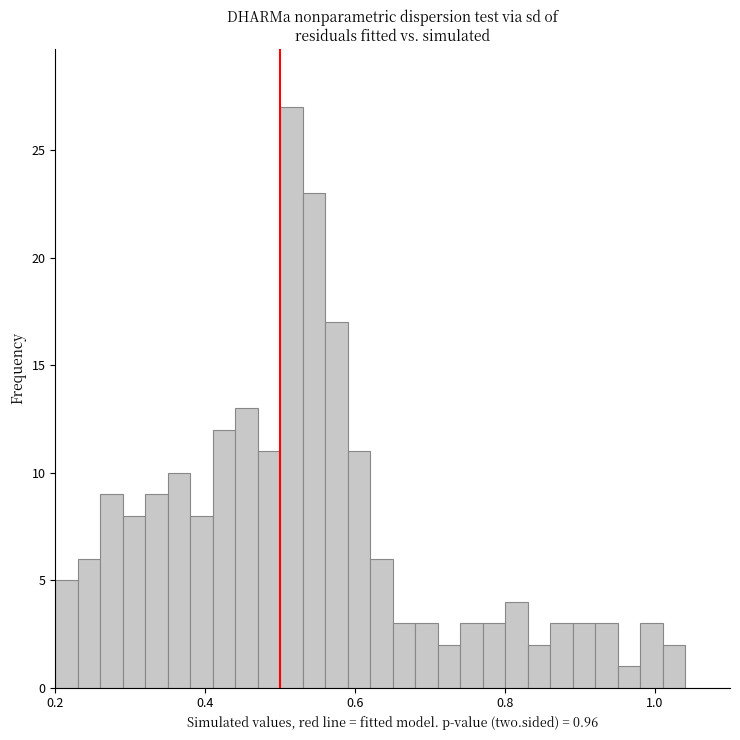

Around what value on the x-axis is the tallest bar? Give the approximate position of its centre, as read against the axis.

0.52